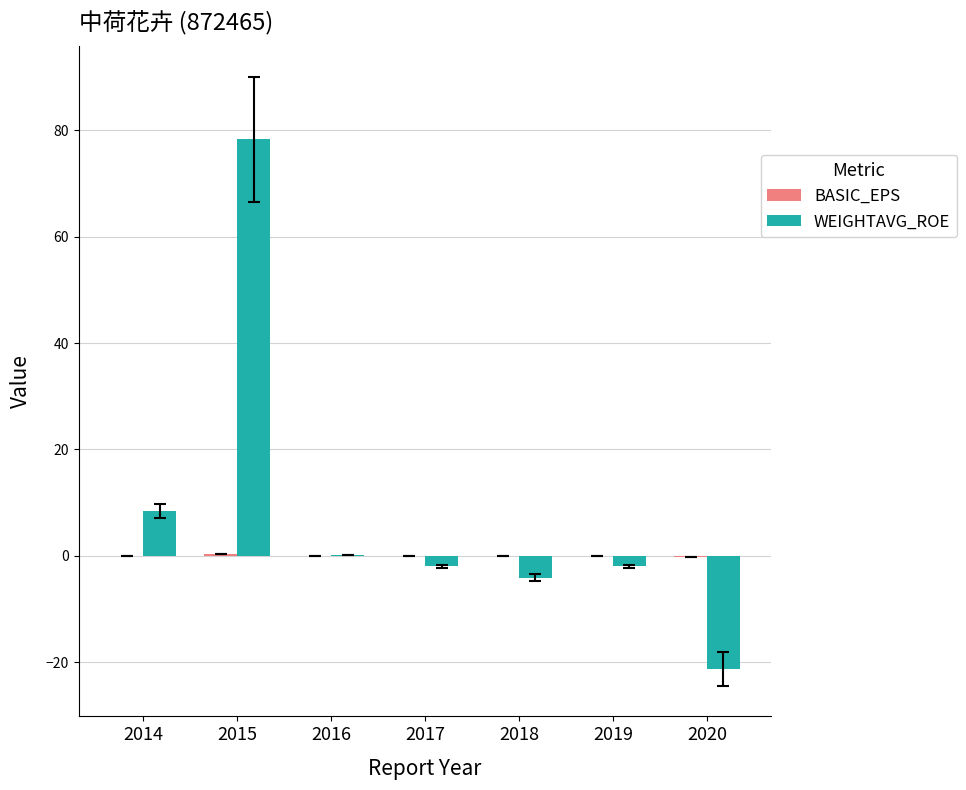

What value does the WEIGHTAVG_ROE series have at 2014?

8.4